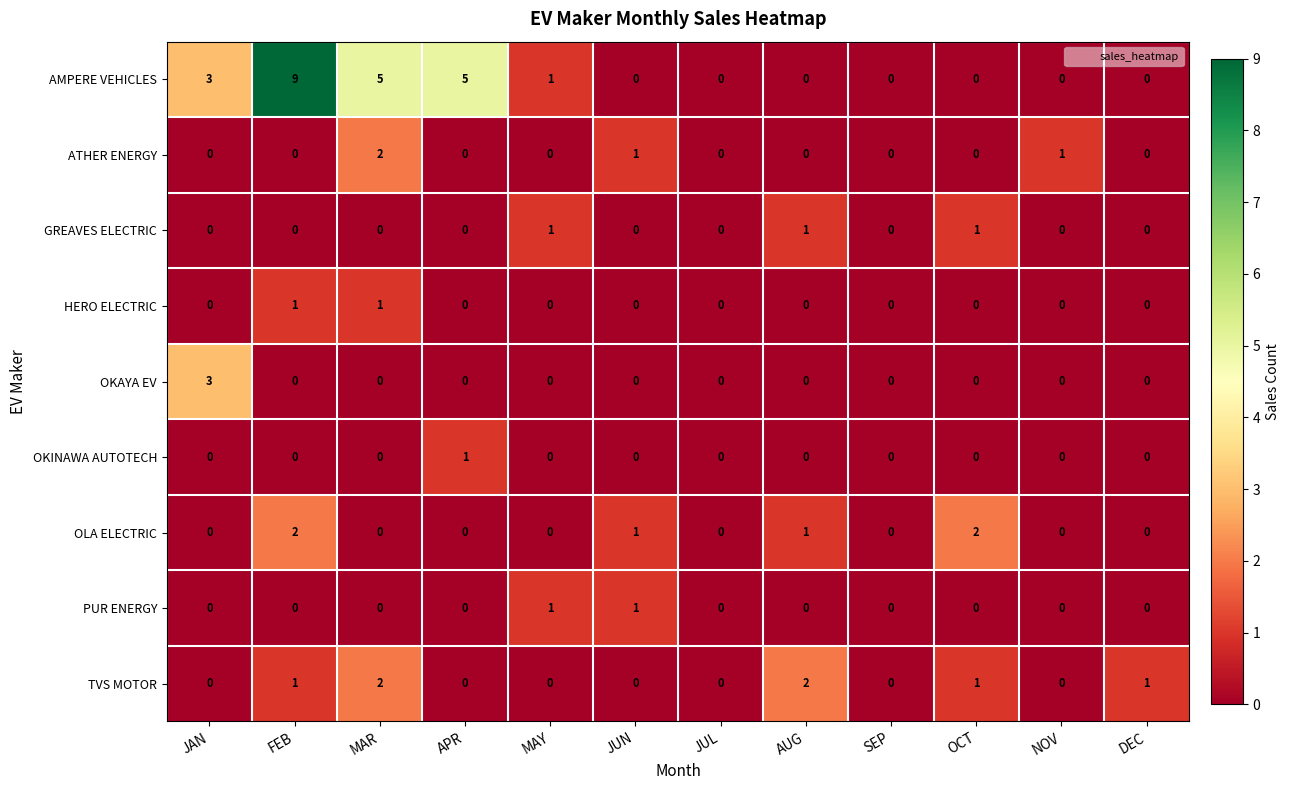

What is the maximum value shown in the chart?

9